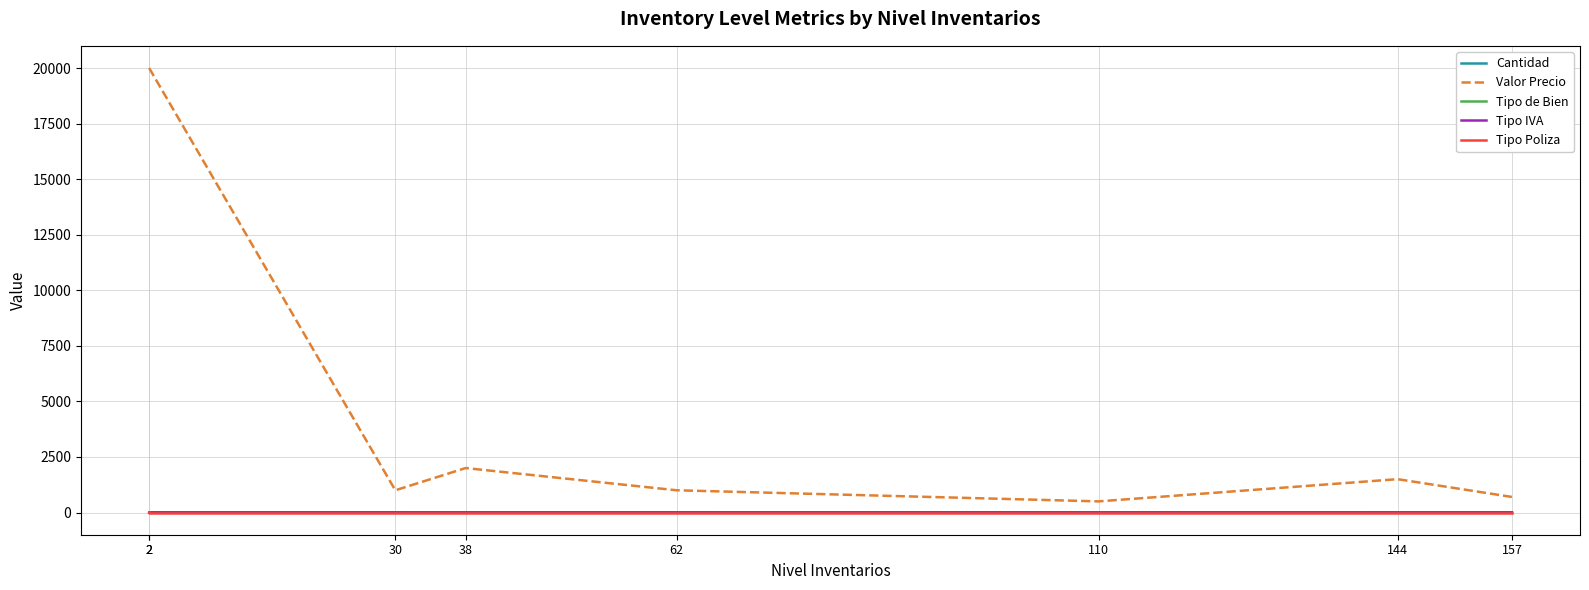

What is the difference between the Tipo de Bien values at 62 and 38?

2